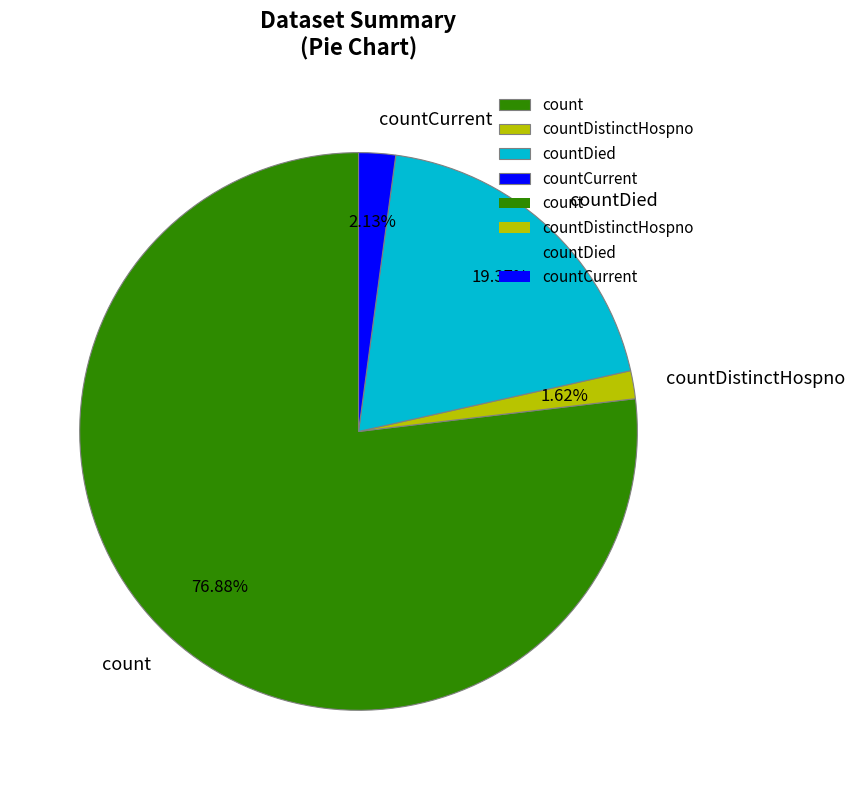

Which slice is the smallest?

countDistinctHospno